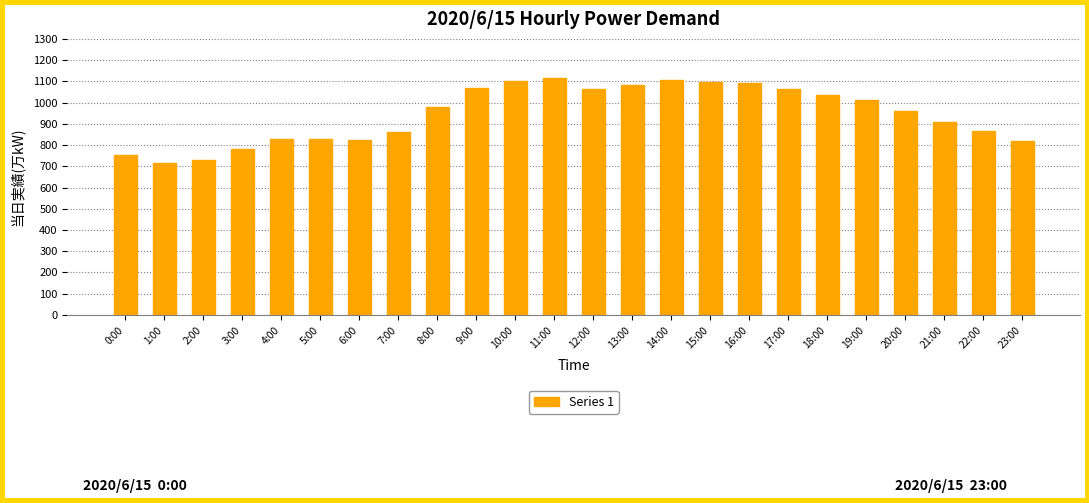

What is the smallest value displayed?

716